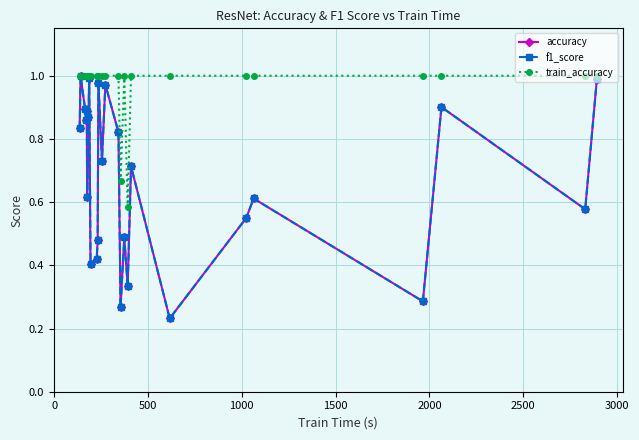

How many categories are shown in the chart?

26